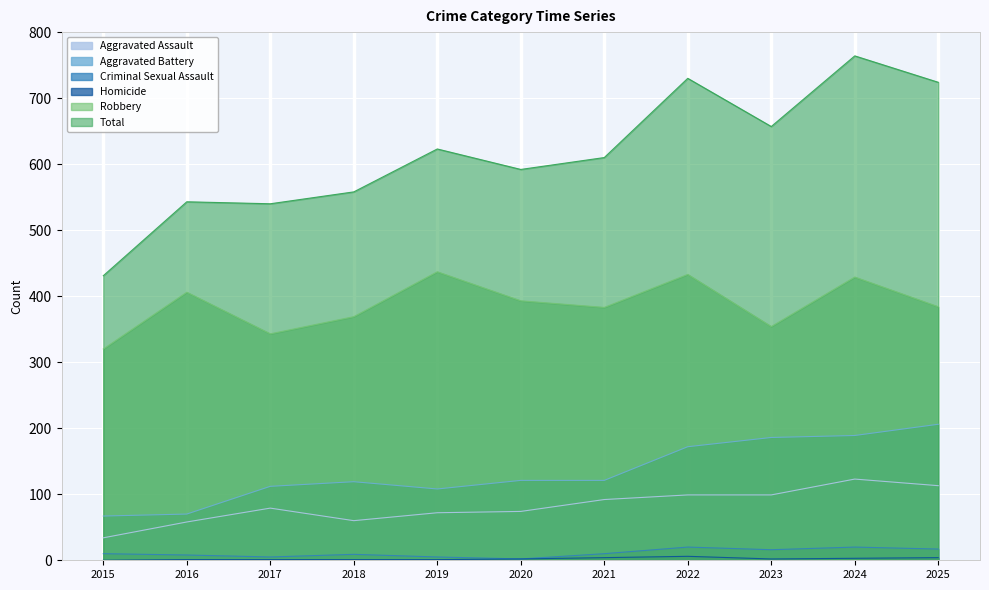

Which label corresponds to the largest value in the chart?

2024